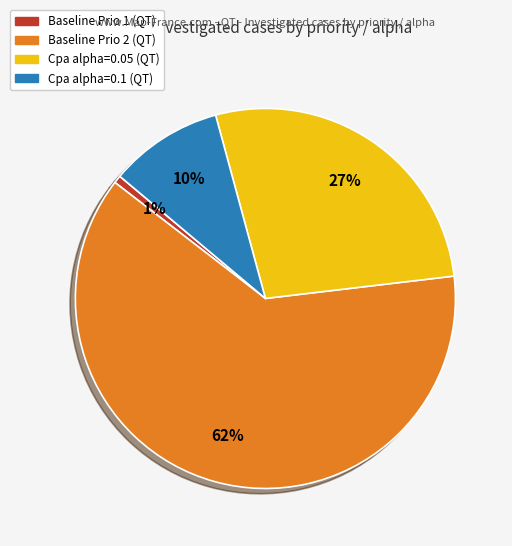

To the nearest percent, what portion does Cpa alpha=0.05 (QT) represent?

27%